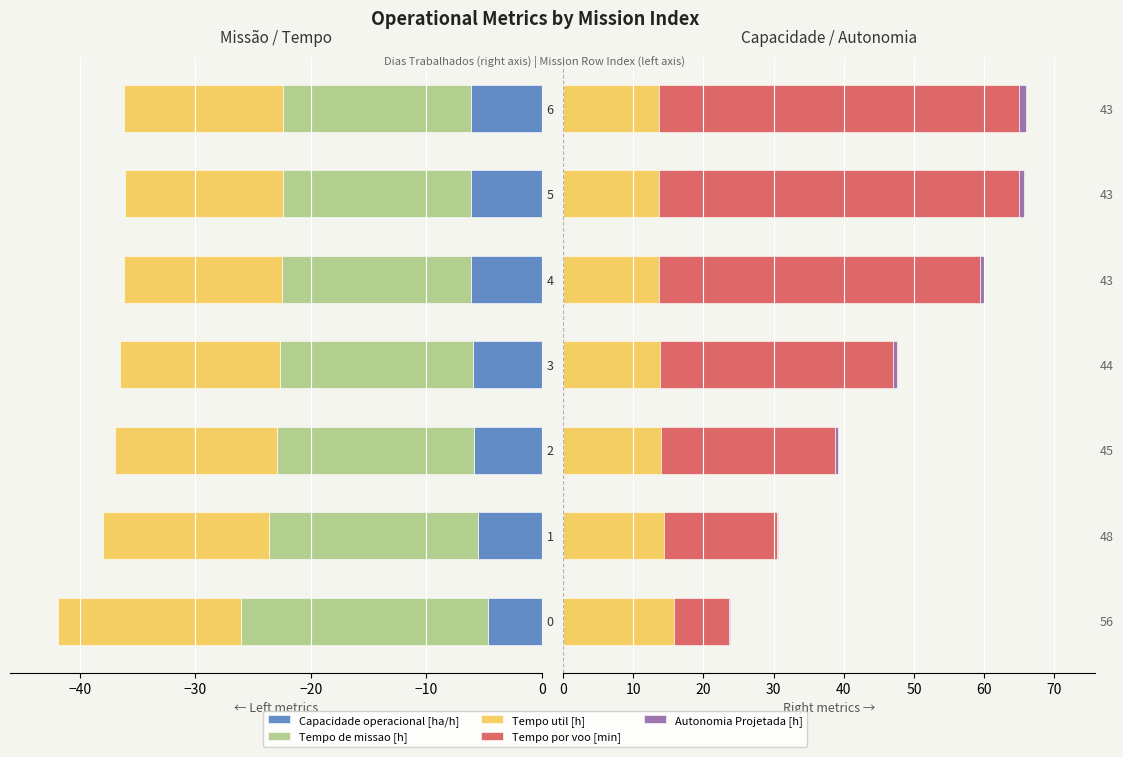

Which series changed the most between −50 and 6?

Tempo por voo [min]